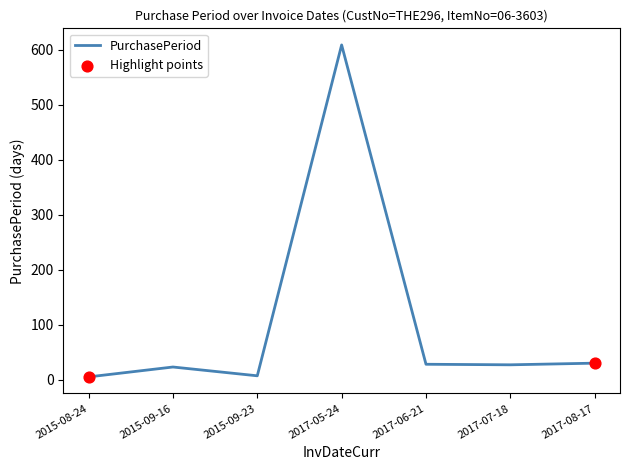

Approximately how many times larger is the value at 2017-07-18 compared to 2017-08-17?

0.9